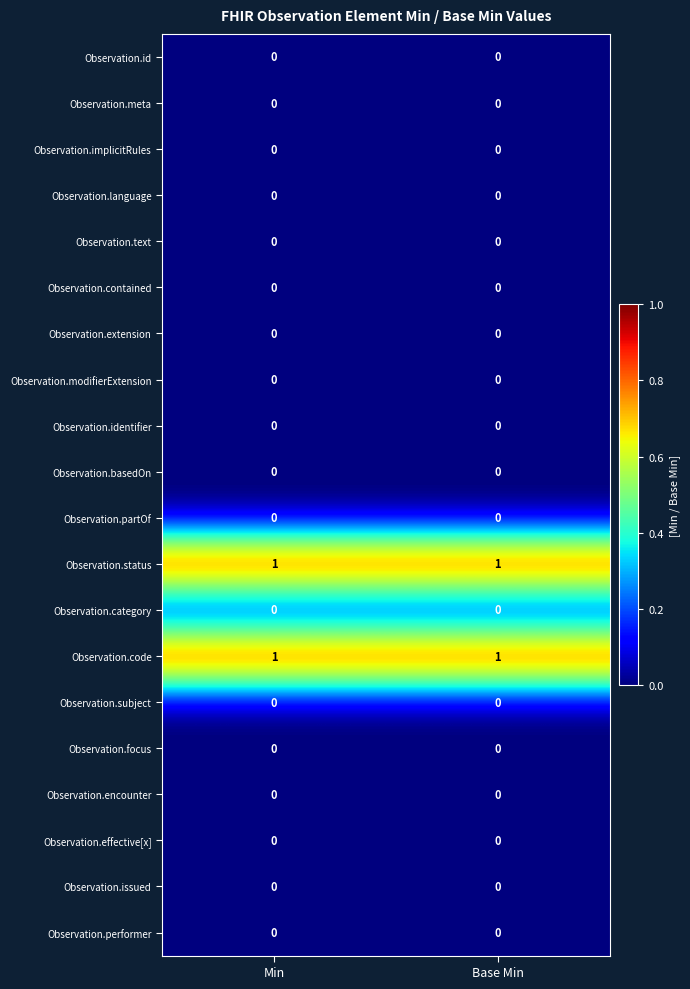

The value of Observation.identifier at Base Min is 0. True or false?

True